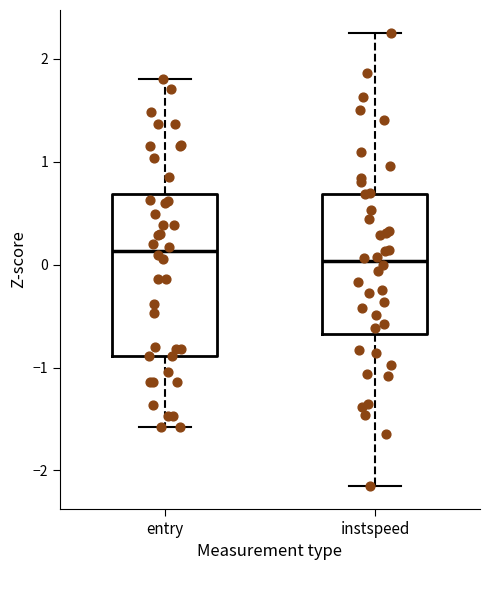

Reading left to right, read every box against the y-axis: the position of its median line, the range the box covers, and the ends of its whiskers. The values are not printed on the chart, so give them approximately, as read against the axis.

entry: median 0.1, box -0.9 to 0.7, whiskers -1.6 to 1.8
instspeed: median 0.0, box -0.7 to 0.7, whiskers -2.2 to 2.3